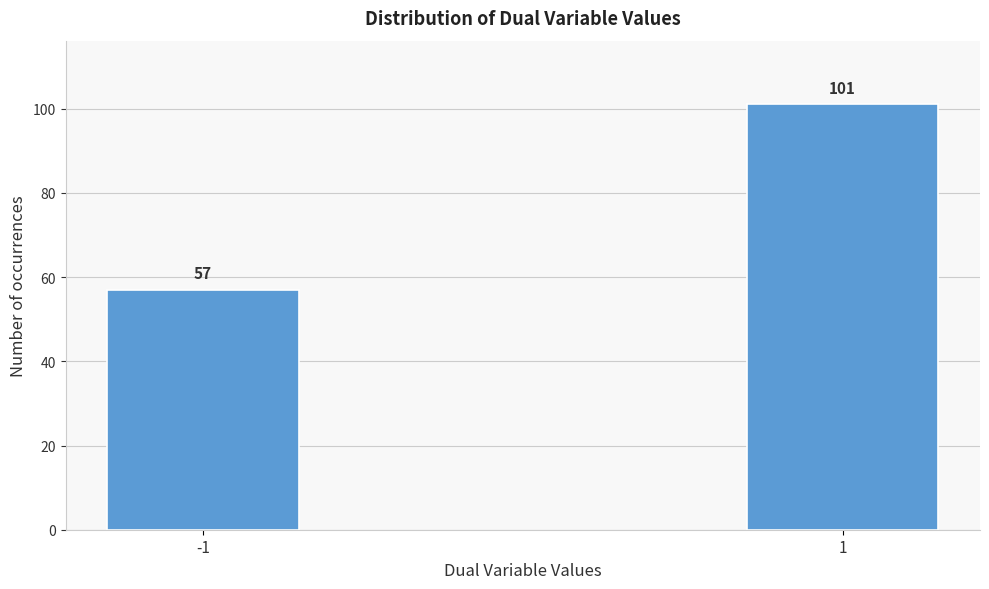

Reading right to left, extract all data points from this chart.

1=101	-1=57